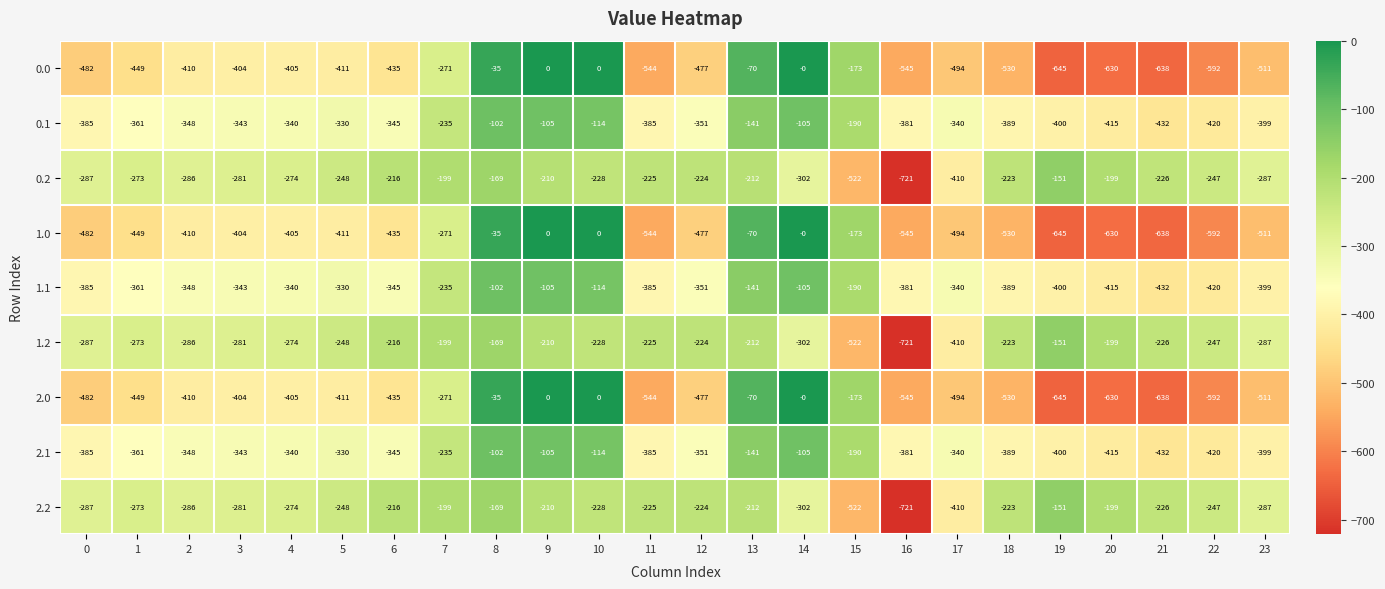

At which label does 0.1 reach its peak?

8